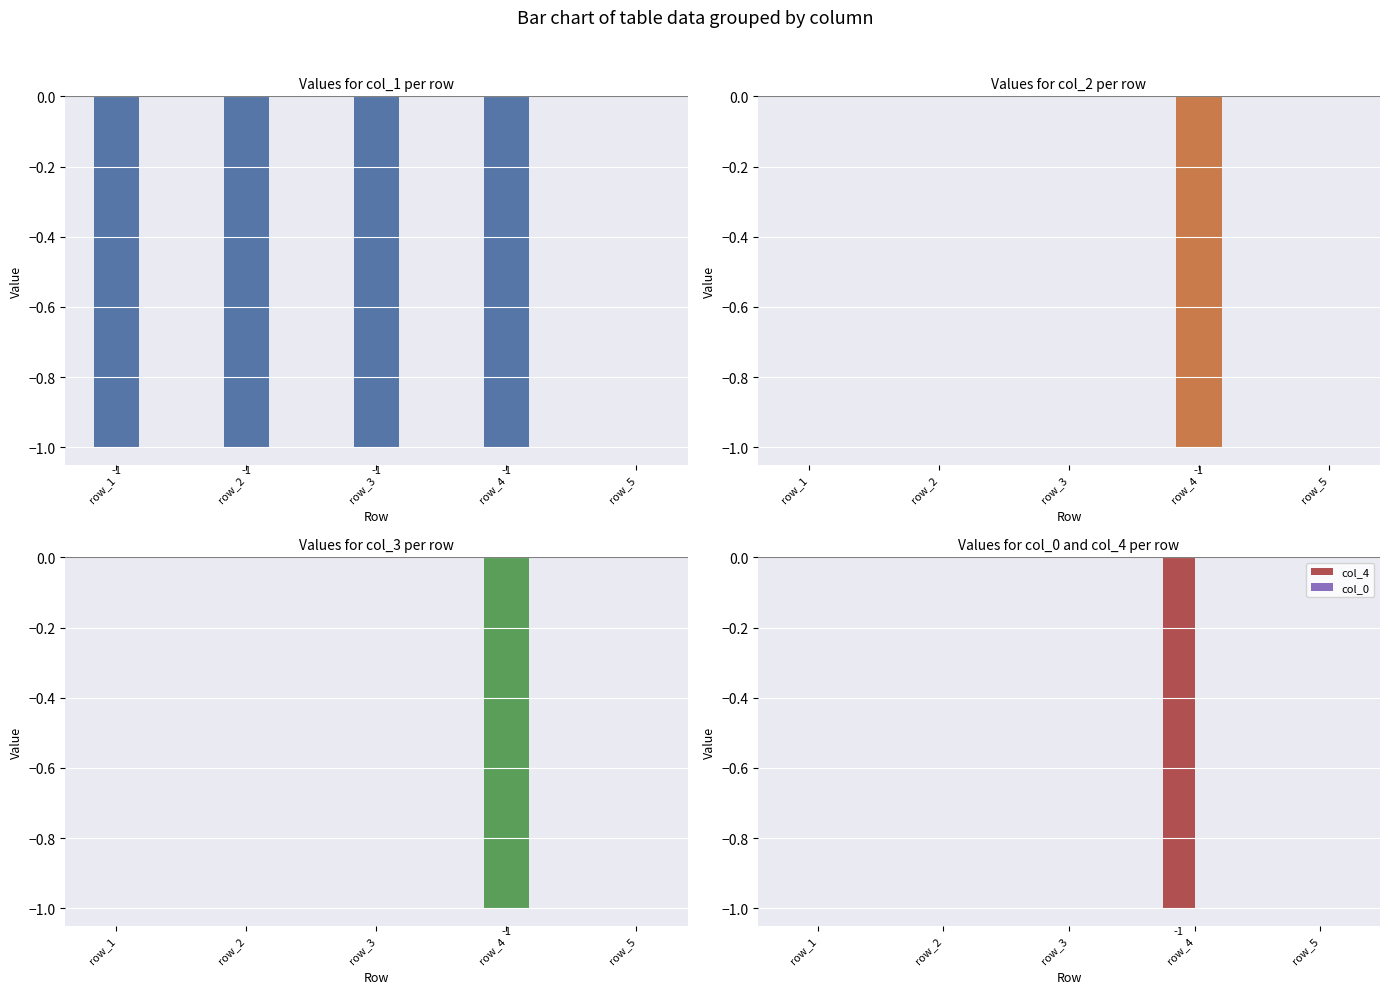

How many data points in col_4 are less than 0?

1